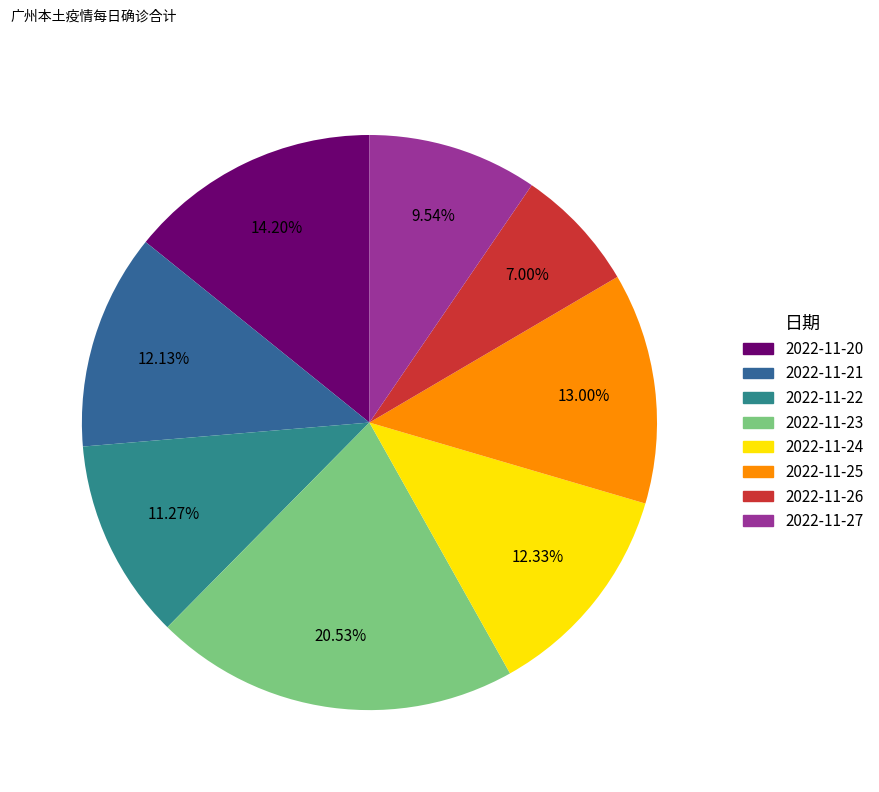

Count the number of slices in the pie.

8